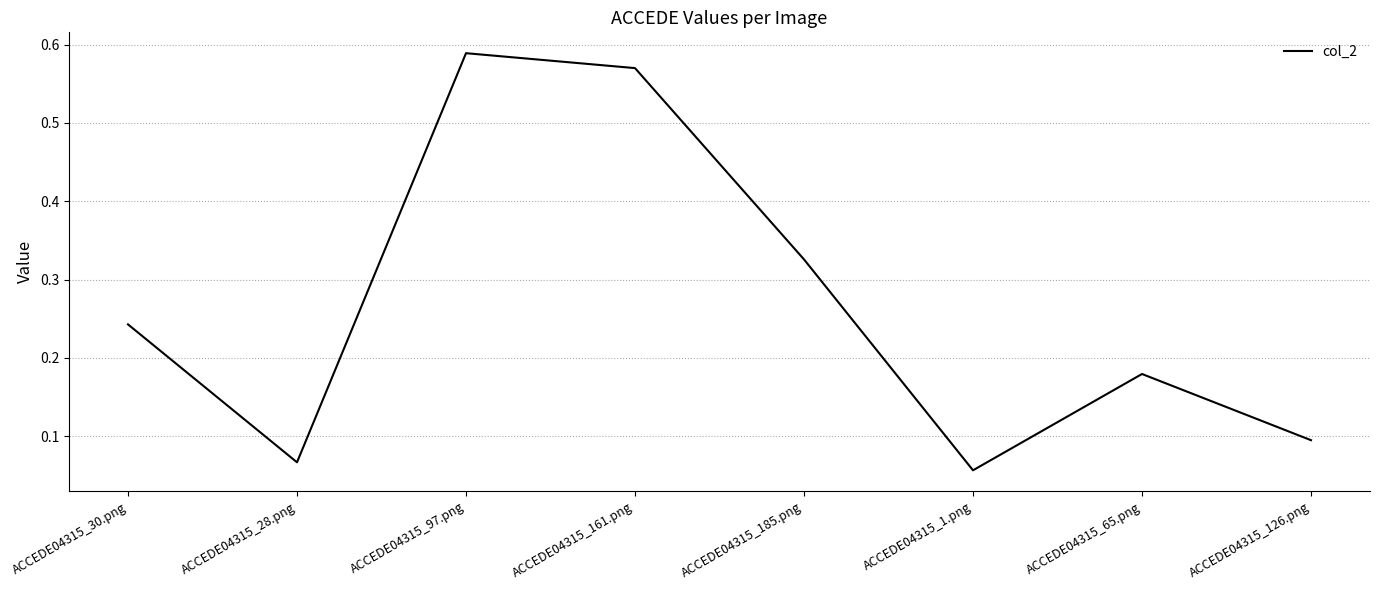

What is the change in value from ACCEDE04315_30.png to ACCEDE04315_97.png?

+0.3